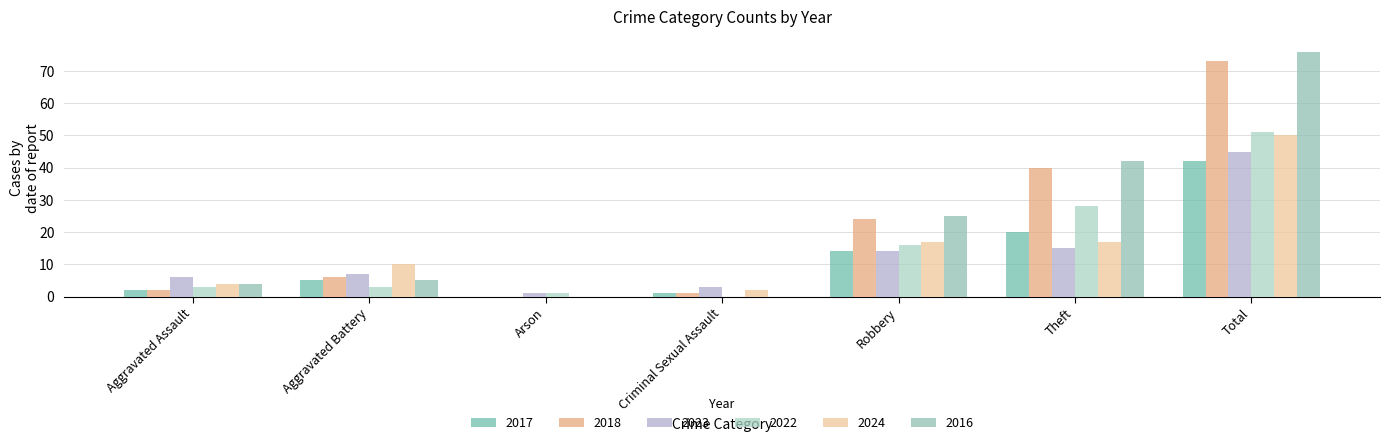

What is the spread (max minus min) of values at Arson?

1